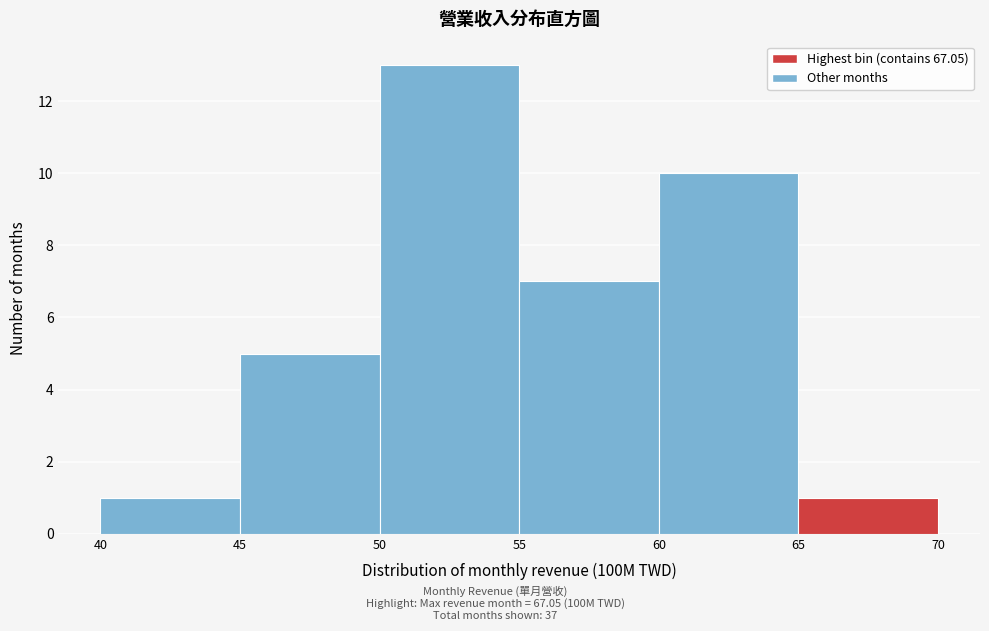

Reading left to right, list every bar in this chart as the range it spans on the x-axis followed by its height. The values are not printed on the chart, so give them approximately, as read against the axis.

40 to 45: 1
45 to 50: 5
50 to 55: 13
55 to 60: 7
60 to 65: 10
65 to 70: 1